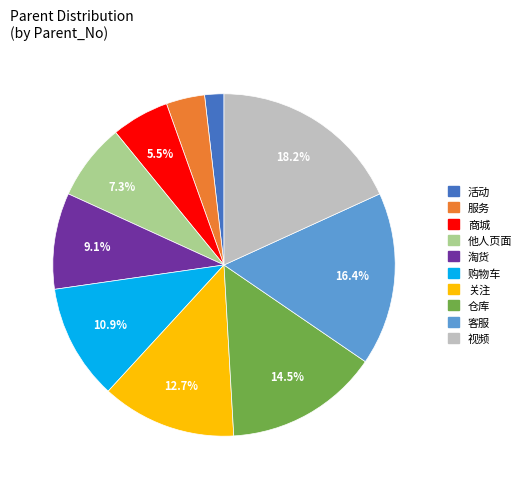

Combined, do 仓库 and 服务 account for over 50%?

No